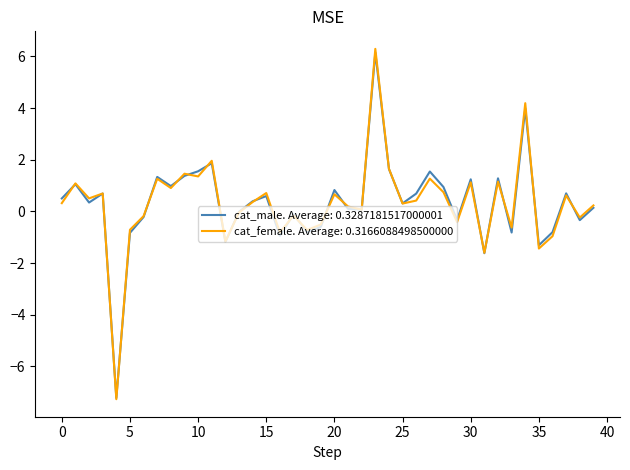

Which series has the widest spread of values?

cat_female. Average: 0.3166088498500000